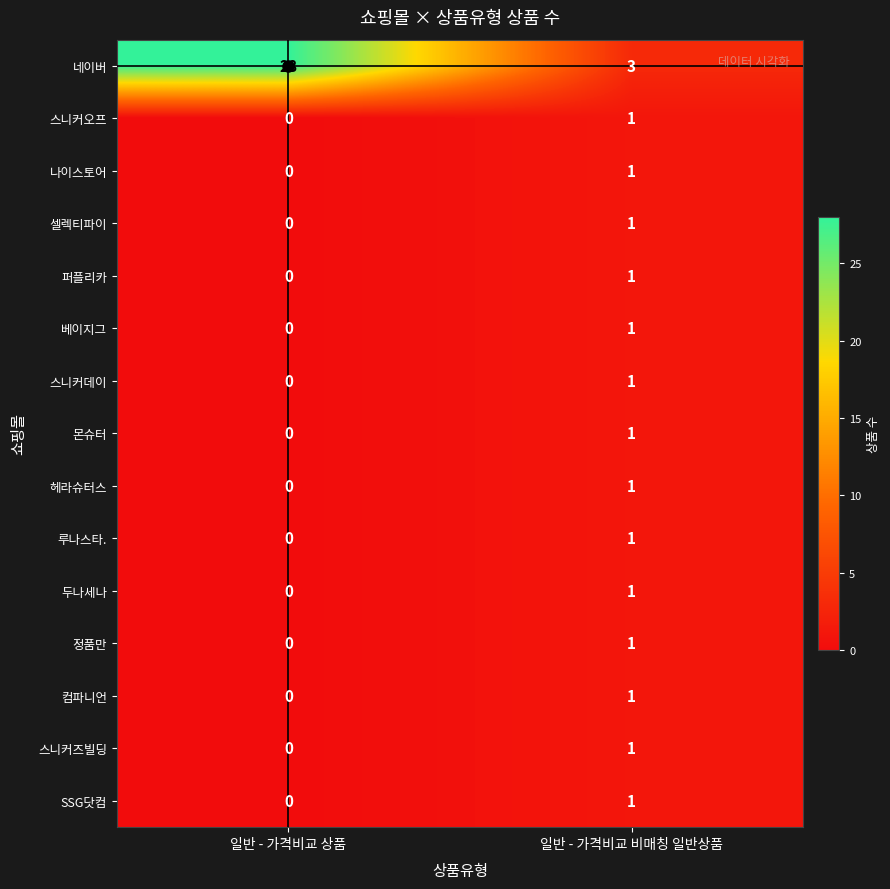

What is the difference between the highest and lowest values at 일반 - 가격비교 비매칭 일반상품?

2